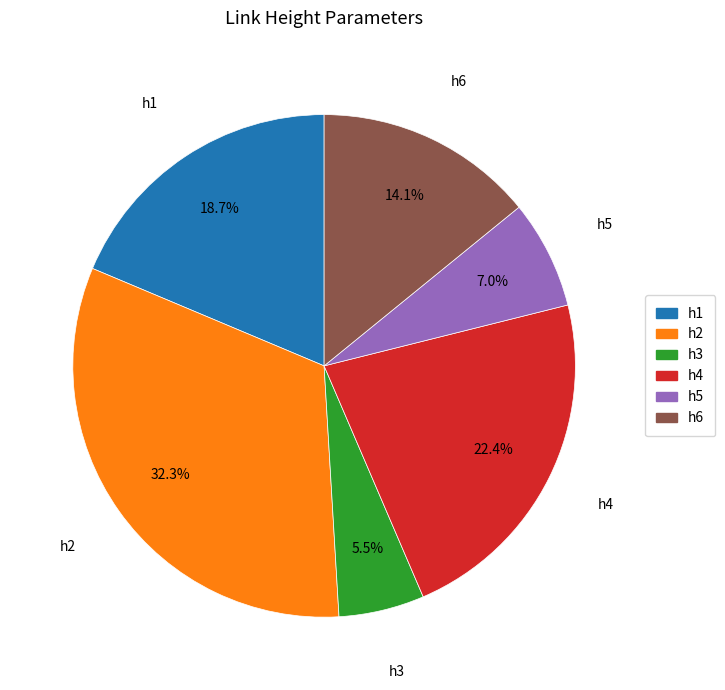

Which has a higher value, h3 or h1?

h1